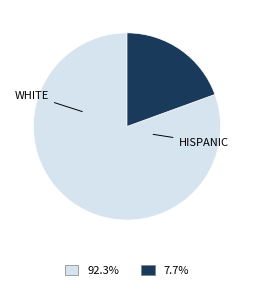

Does any single category account for the majority?

Yes